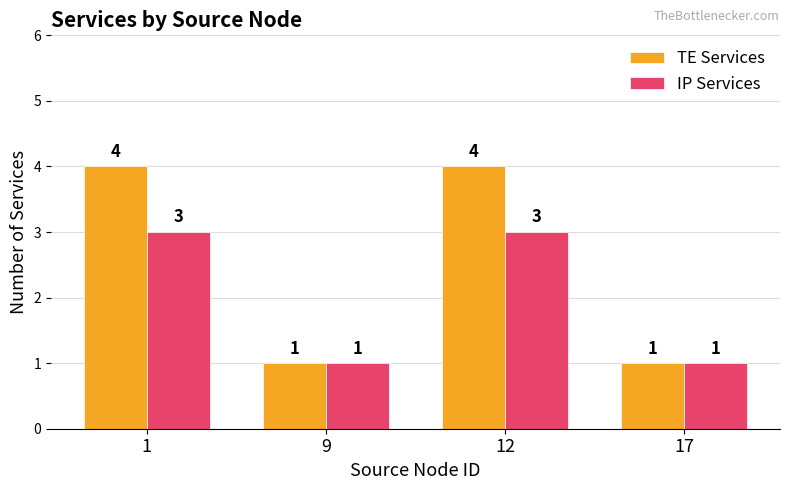

Reading left to right, extract all data points from this chart.

TE Services: 1=4	9=1	12=4	17=1
IP Services: 1=3	9=1	12=3	17=1